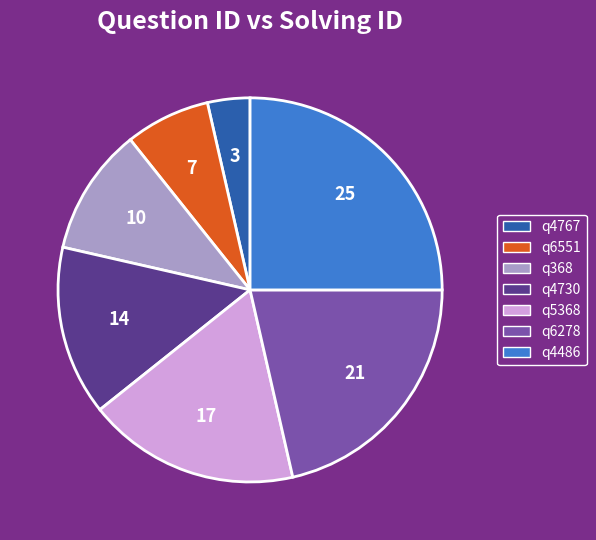

Do q4486 and q5368 together represent more than half of the pie?

No